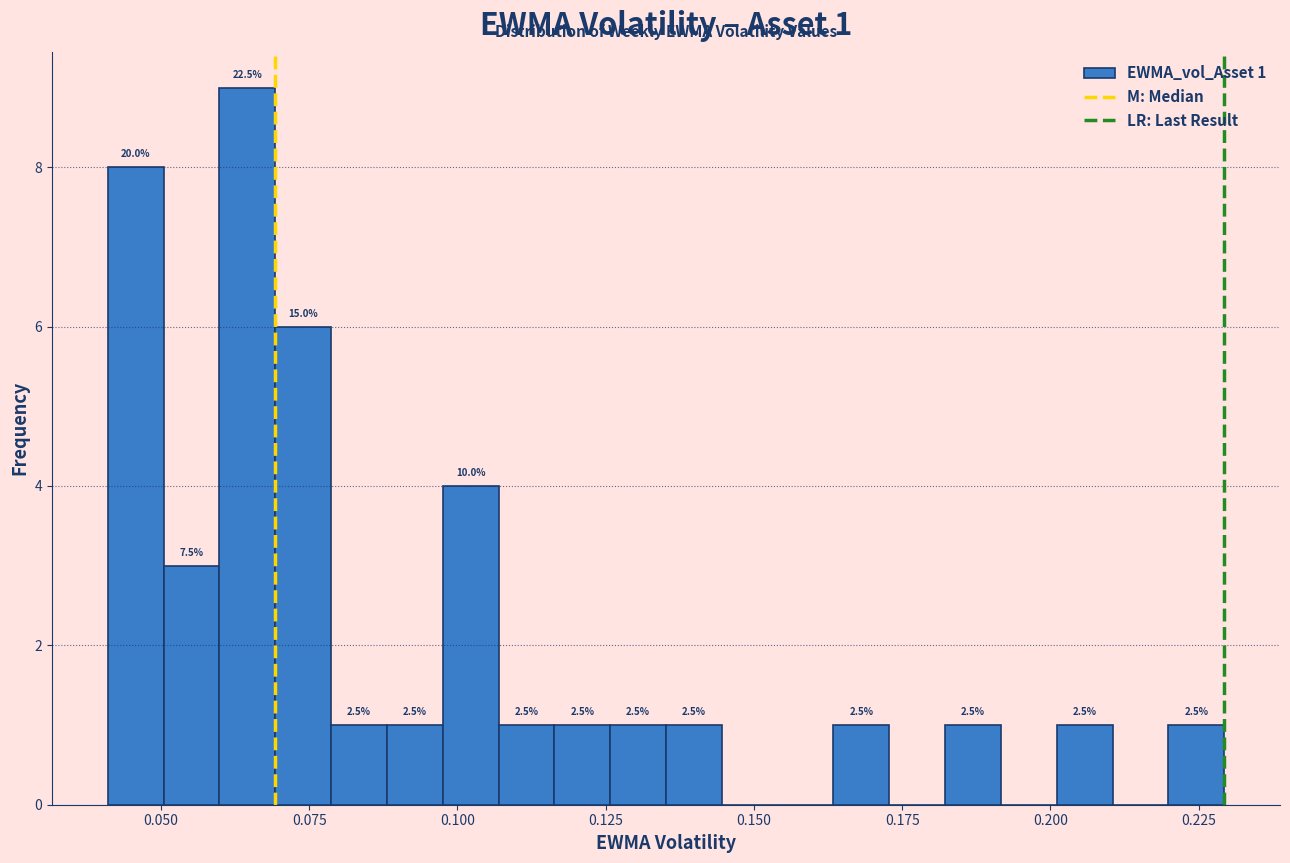

Read against the x-axis, roughly where is the centre of the tallest bar?

0.065